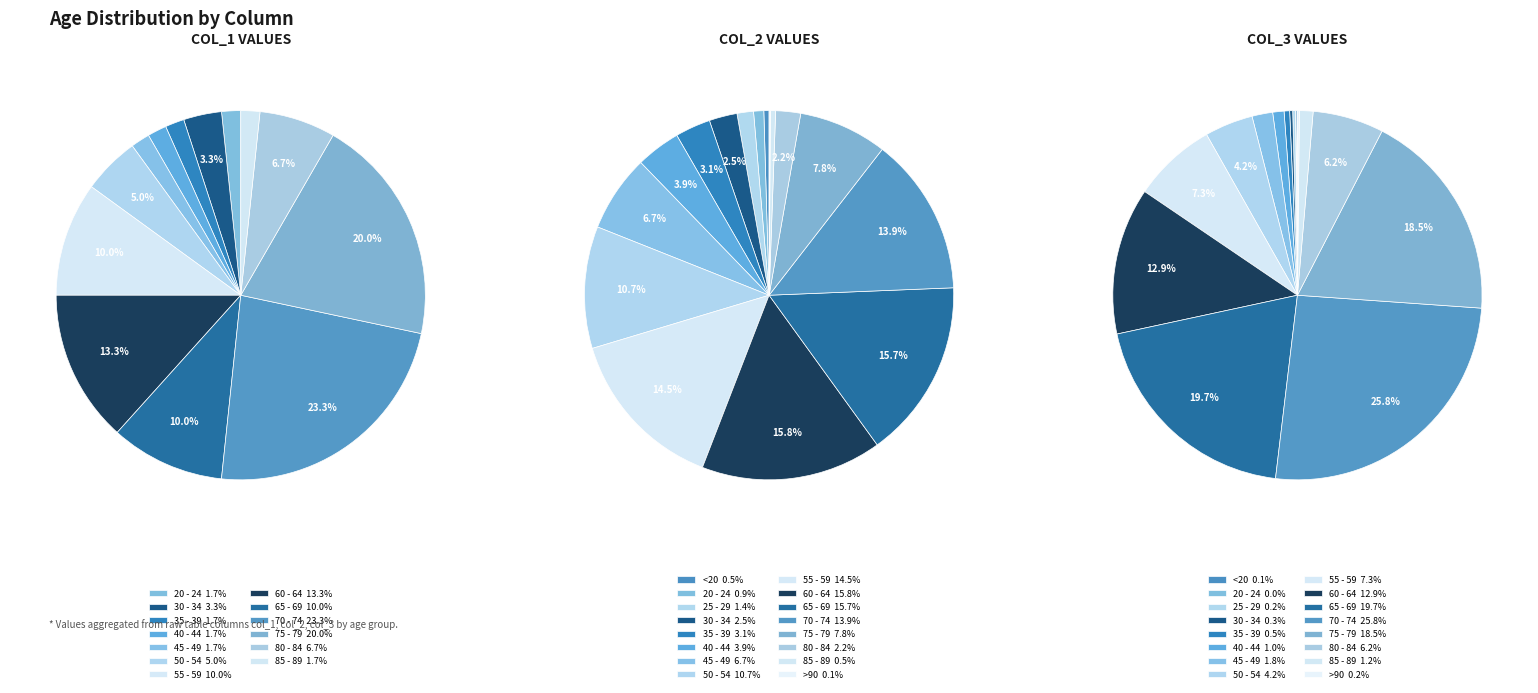

Which slice is the smallest?

<20